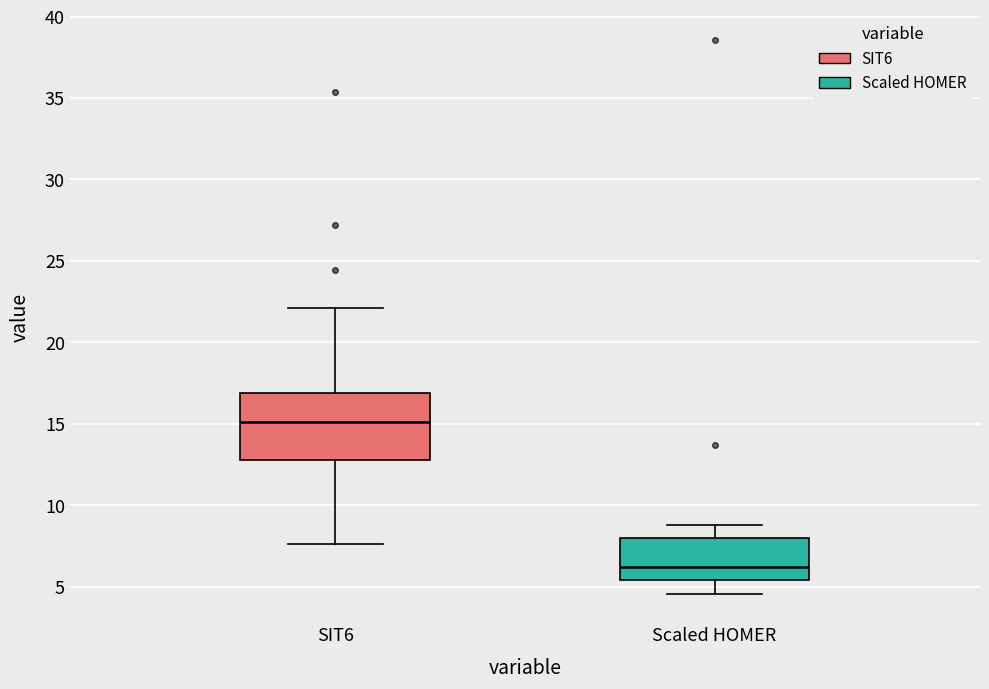

Reading left to right, read every box against the y-axis: the position of its median line, the range the box covers, and the ends of its whiskers. The values are not printed on the chart, so give them approximately, as read against the axis.

SIT6: median 15.0, box 13.0 to 17.0, whiskers 7.5 to 22.0
Scaled HOMER: median 6.0, box 5.5 to 8.0, whiskers 4.5 to 9.0